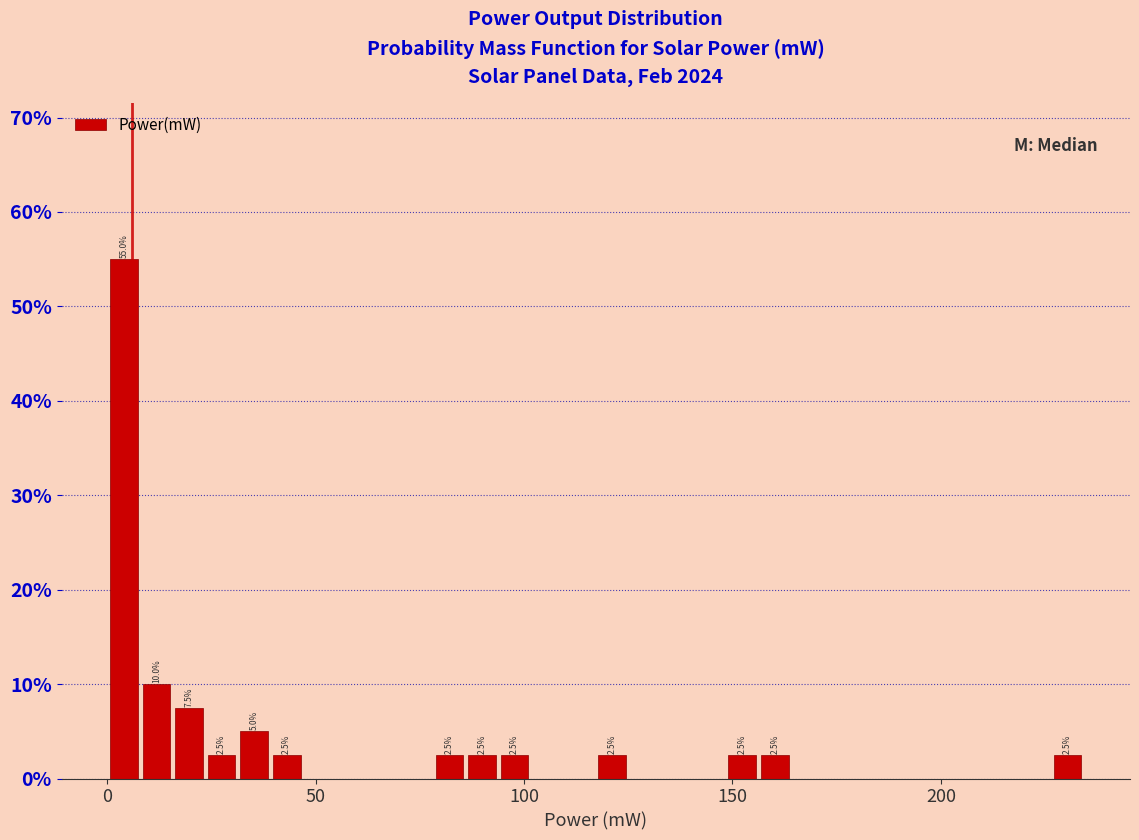

Around what value on the x-axis is the tallest bar? Give the approximate position of its centre, as read against the axis.

5